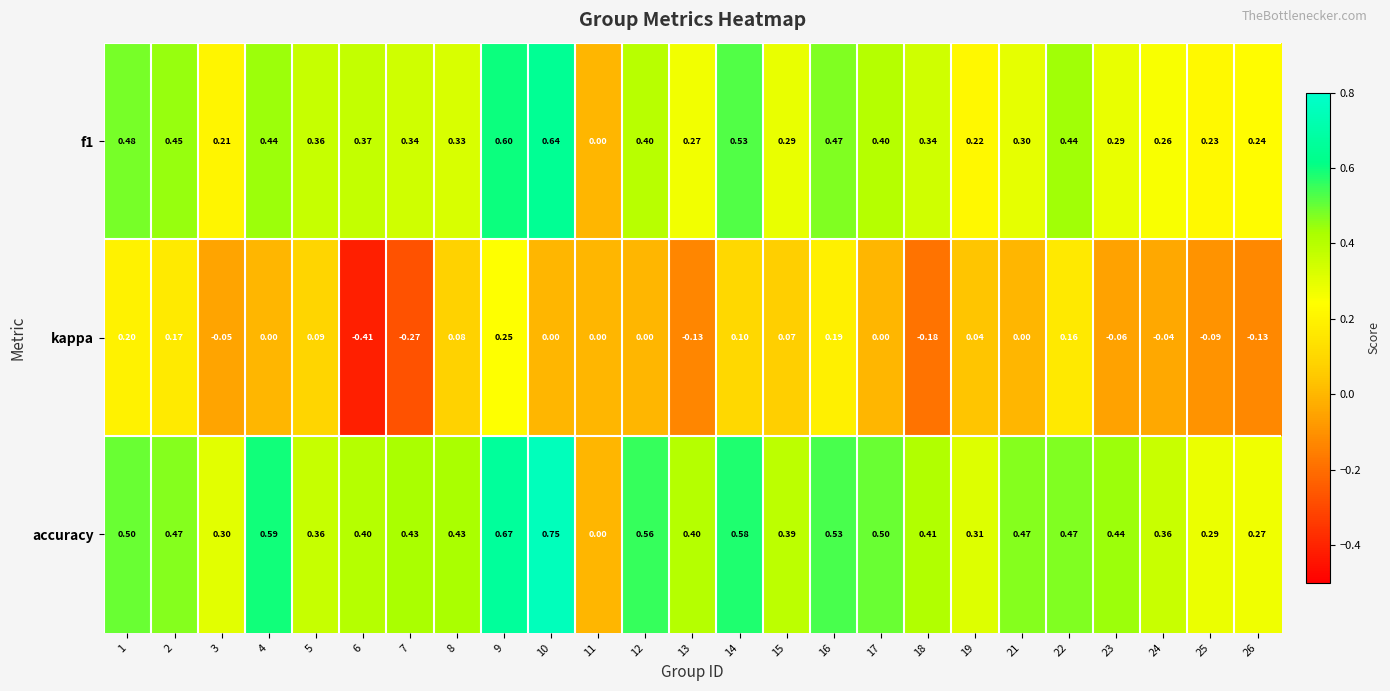

Count the number of categories in the chart.

25